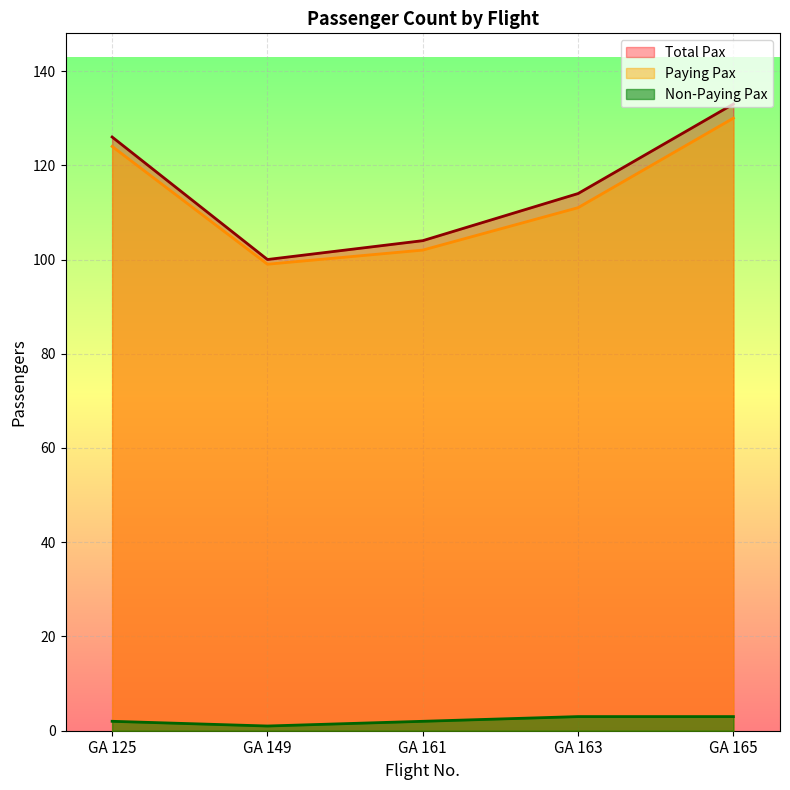

True or false: Paying Pax and Non-Paying Pax cross at least once.

False